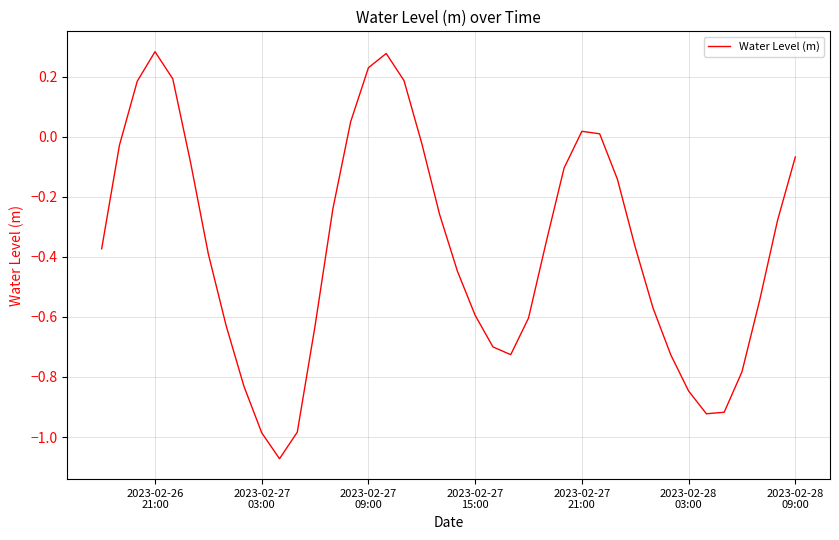

What is the difference between the maximum and minimum values?

1.4